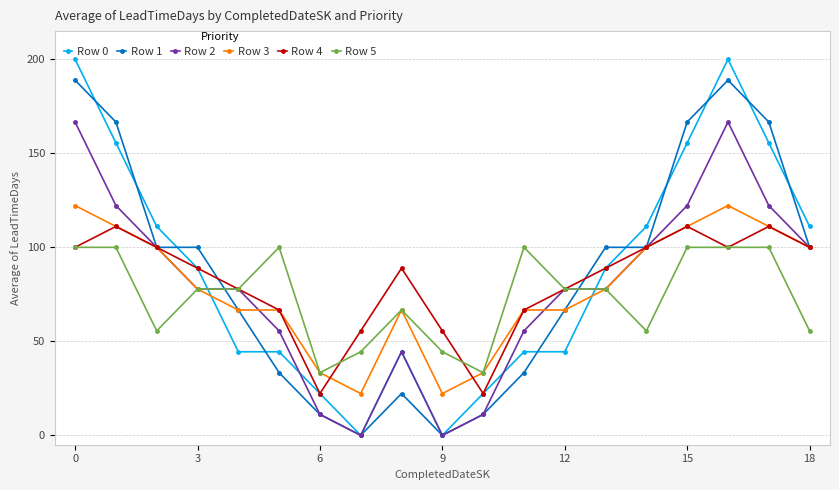

Which series ends up on top after the final intersection of Row 1 and Row 5?

Row 1